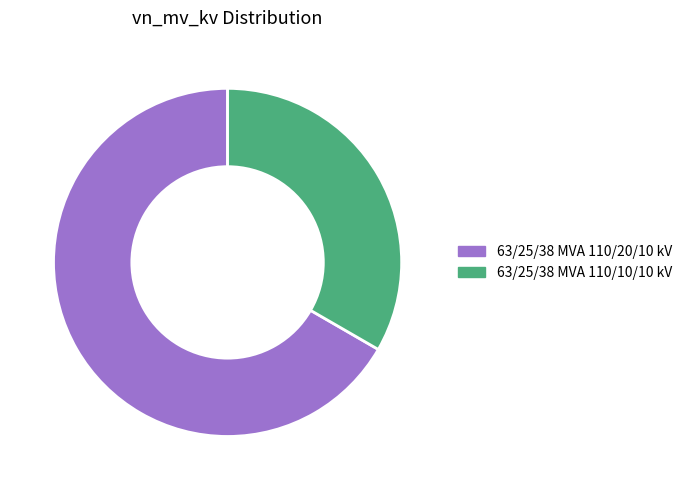

Between 63/25/38 MVA 110/10/10 kV and 63/25/38 MVA 110/20/10 kV, which is larger?

63/25/38 MVA 110/20/10 kV